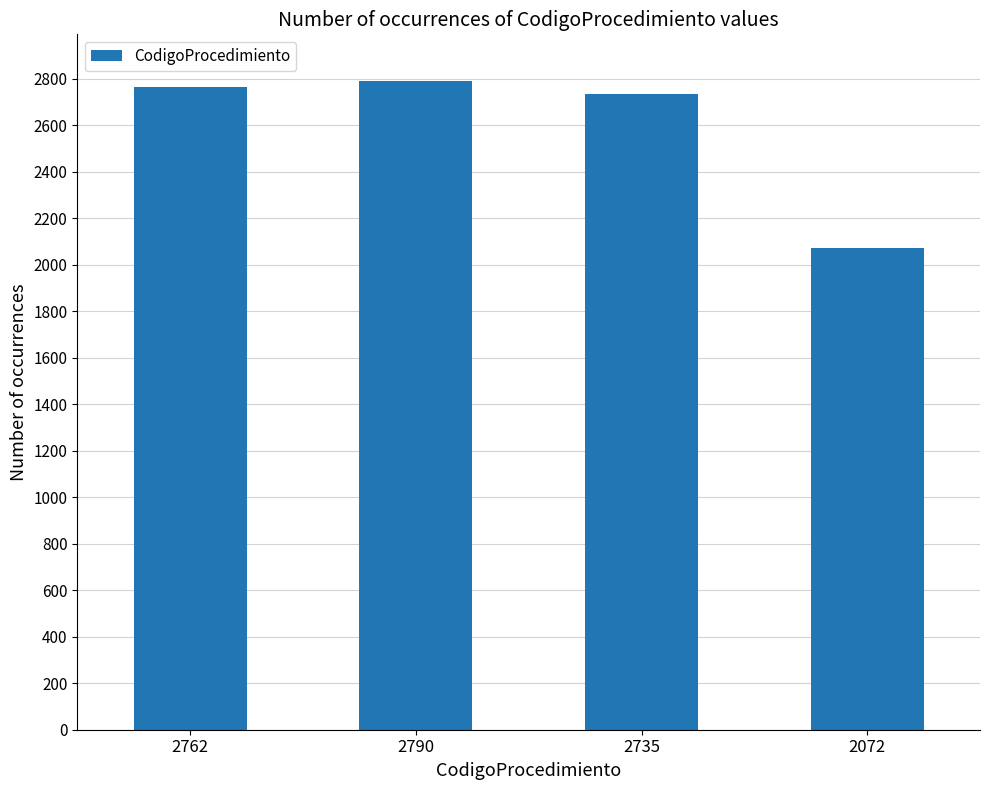

What is the difference between the values at 2790 and 2072?

718